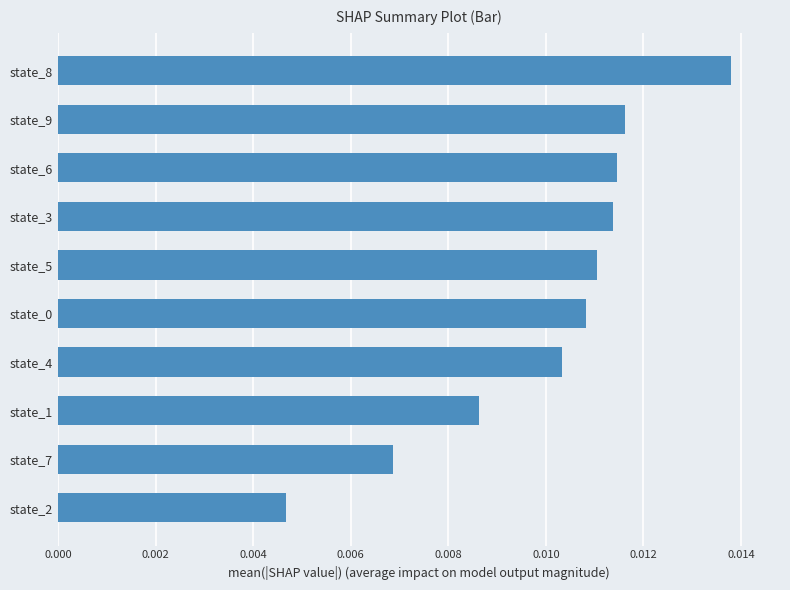

Which label corresponds to the largest value in the chart?

state_8